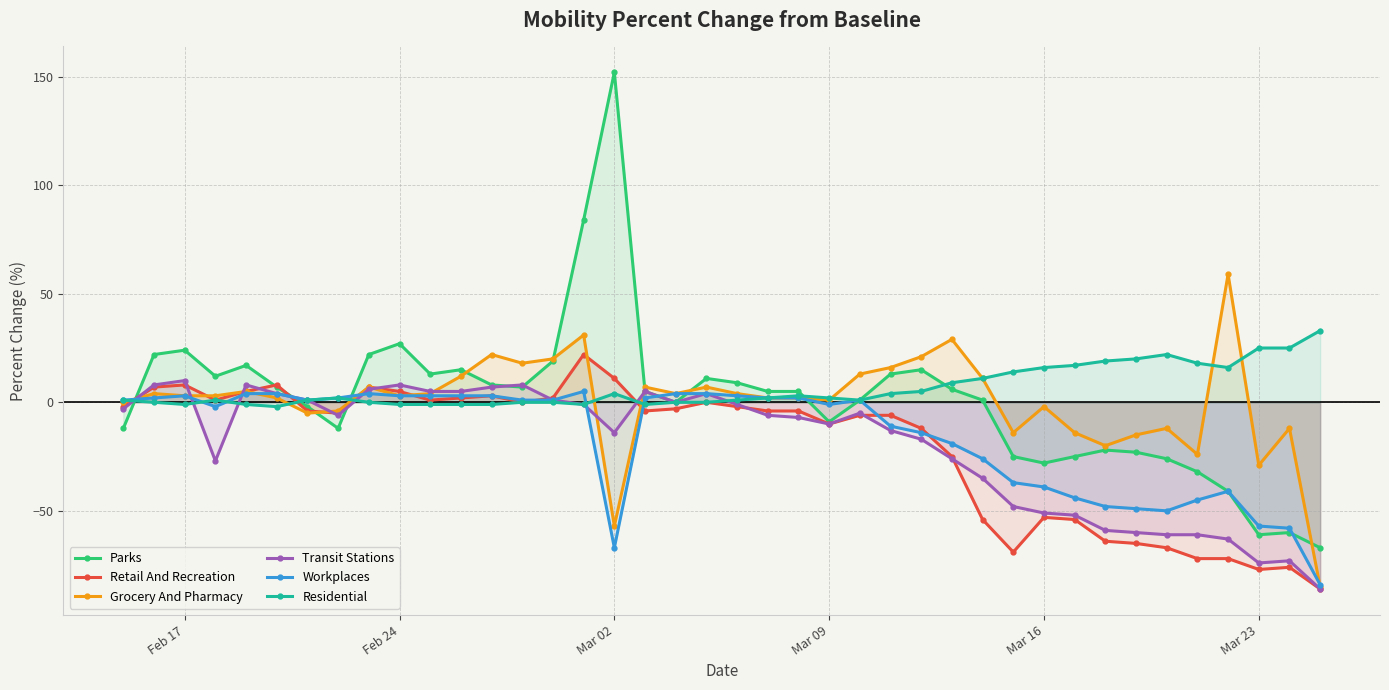

Which label corresponds to the largest value in the chart?

Mar 02